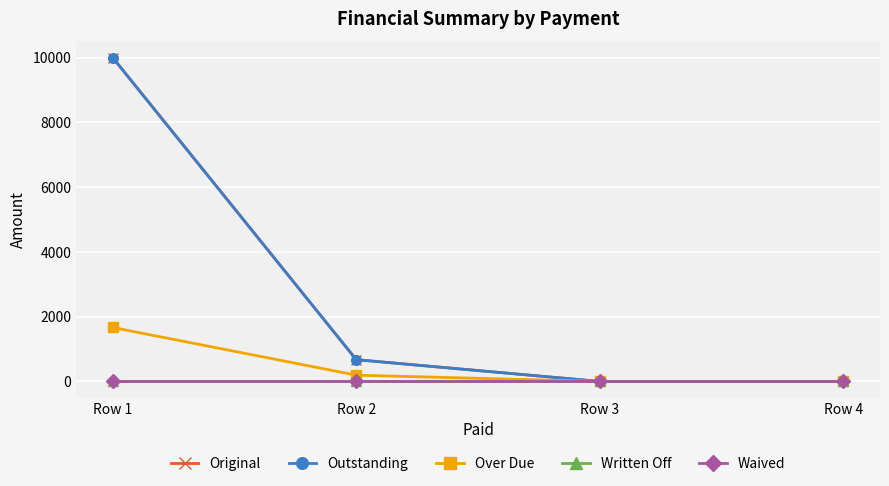

Reading left to right, list all the values displayed in this chart.

Original: 10000.0	672.1	0.0	0.0
Outstanding: 10000.0	672.1	0.0	0.0
Over Due: 1666.7	194.0	0.0	0.0
Written Off: 0.0	0.0	0.0	0.0
Waived: 0.0	0.0	0.0	0.0